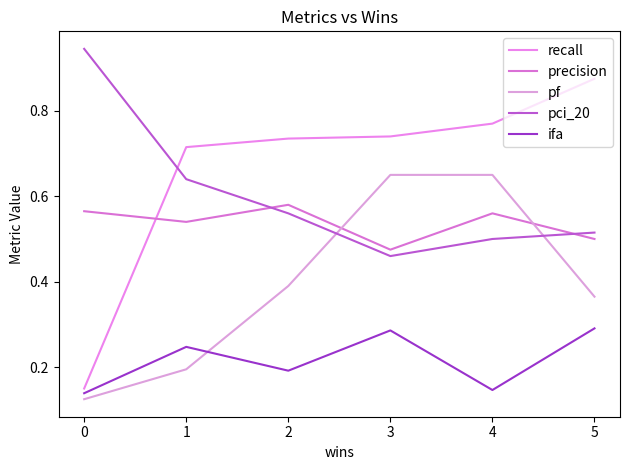

How many lines are shown in the chart?

5